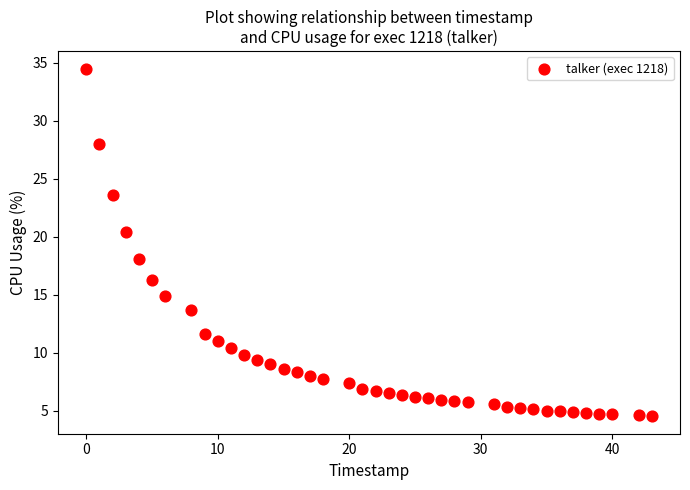

What is the range of Y values (max minus min)?

30.0